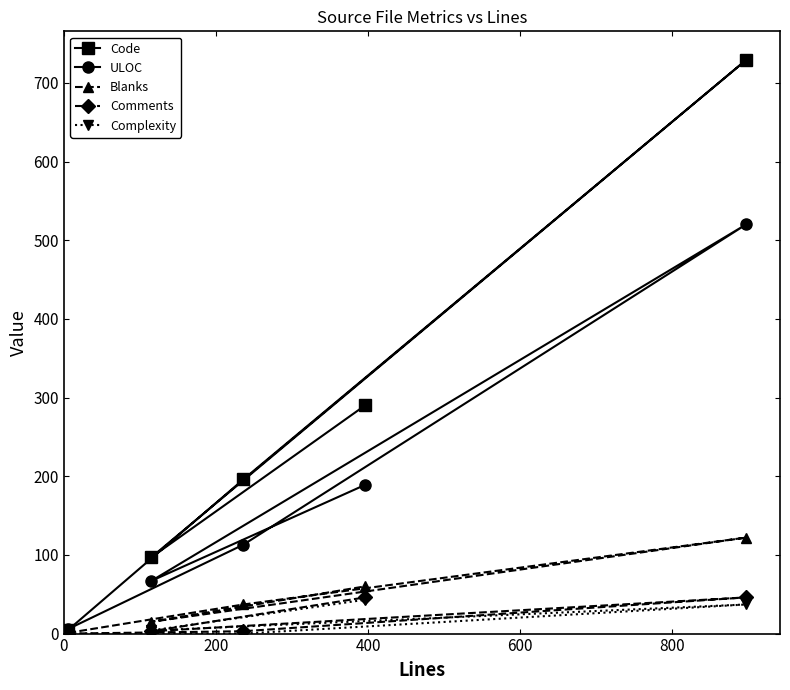

How many interior local peaks does the Complexity series have?

1